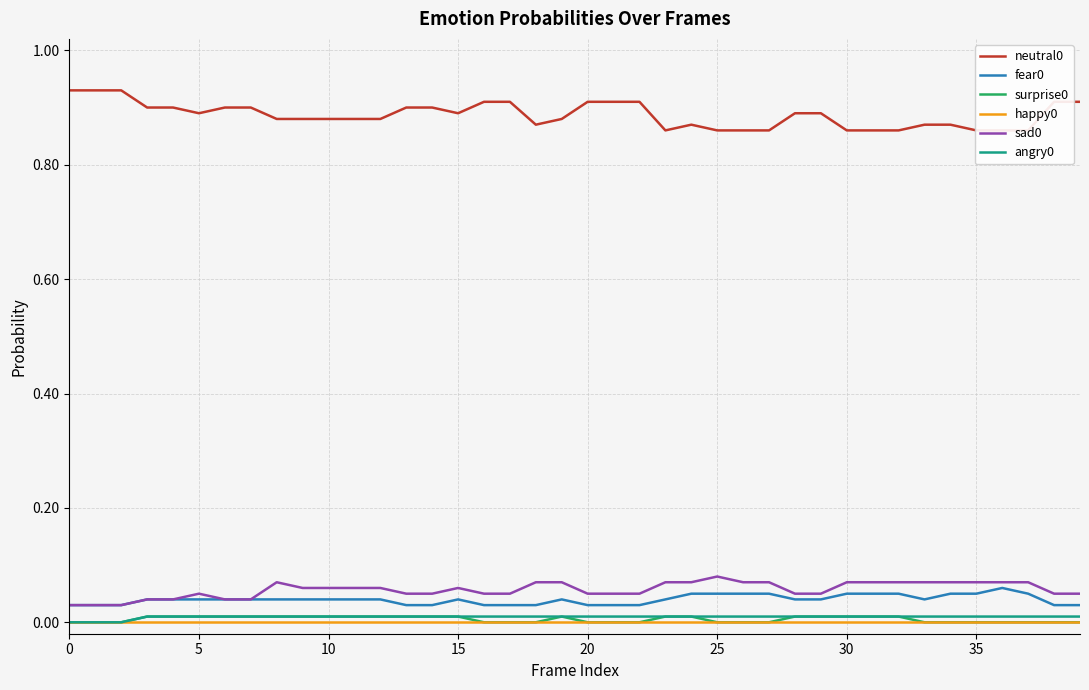

Which series changed the most between 9 and 37?

neutral0